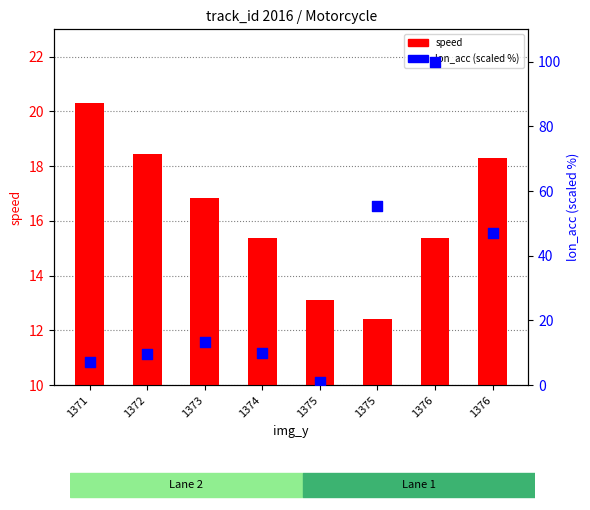

Is the value of speed at 1375 greater than the value of lon_acc (scaled %) at 1372?

Yes